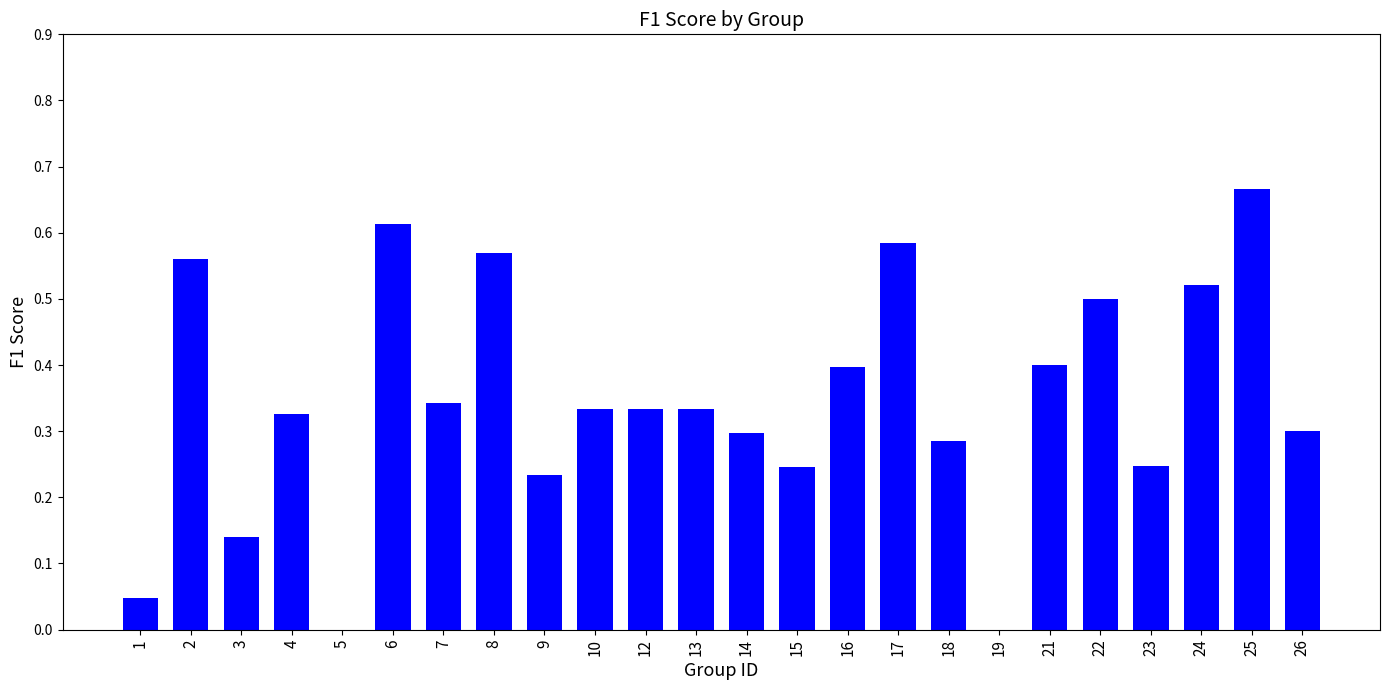

Which category has the highest value across all series?

25